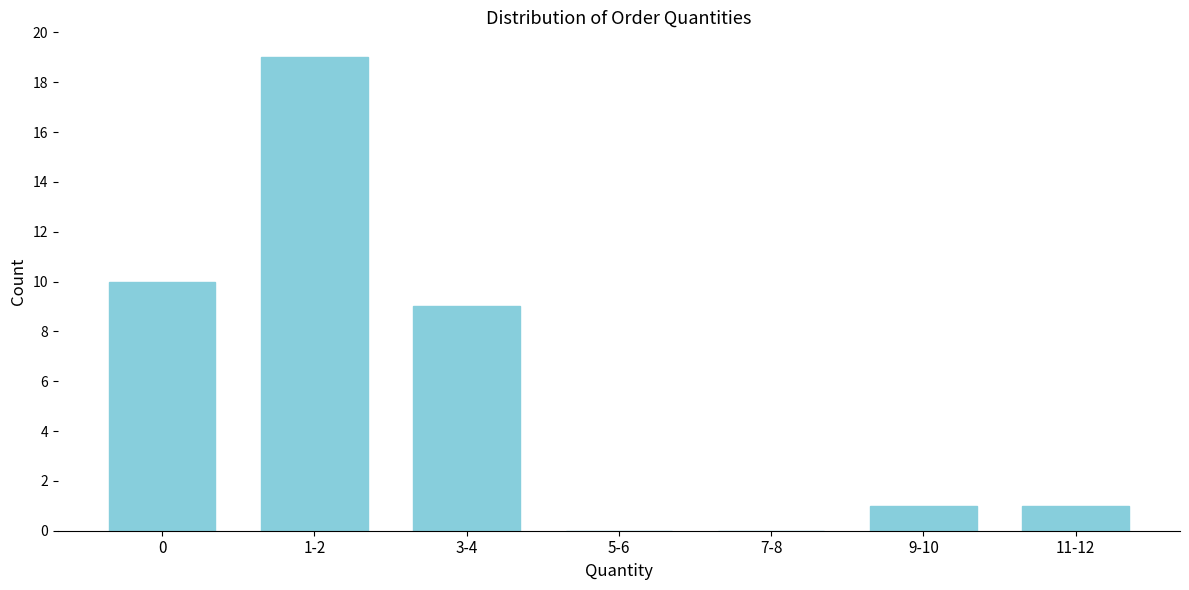

Reading left to right, what are all the values shown in this chart?

0=10	1-2=19	3-4=9	5-6=0	7-8=0	9-10=1	11-12=1